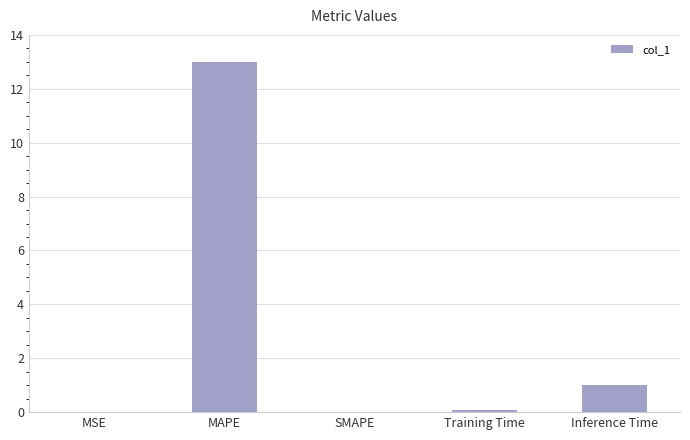

Which has a higher value, Training Time or MAPE?

MAPE